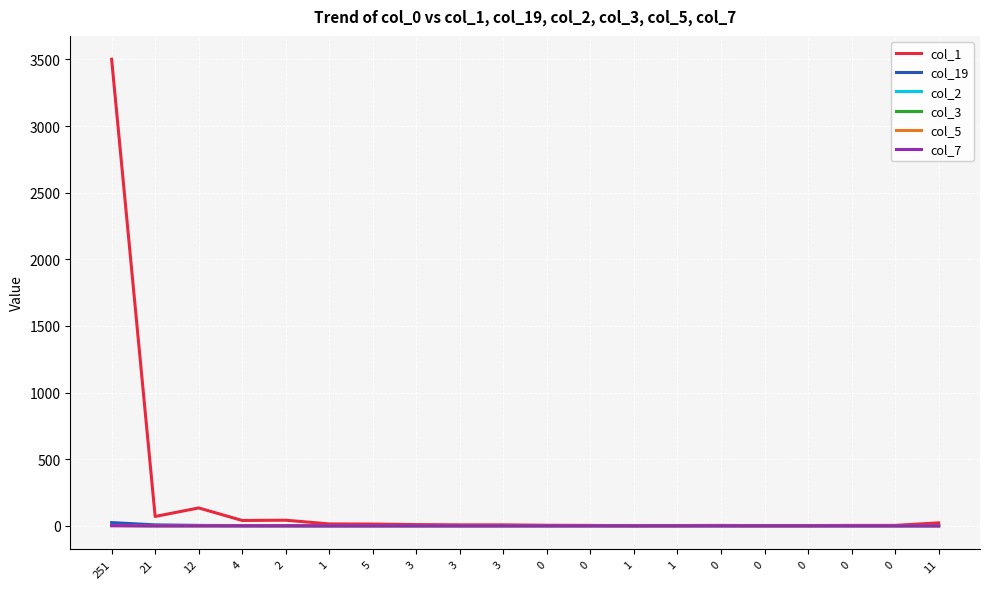

Is the value of col_1 at 0 greater than the value of col_5 at 0?

Yes